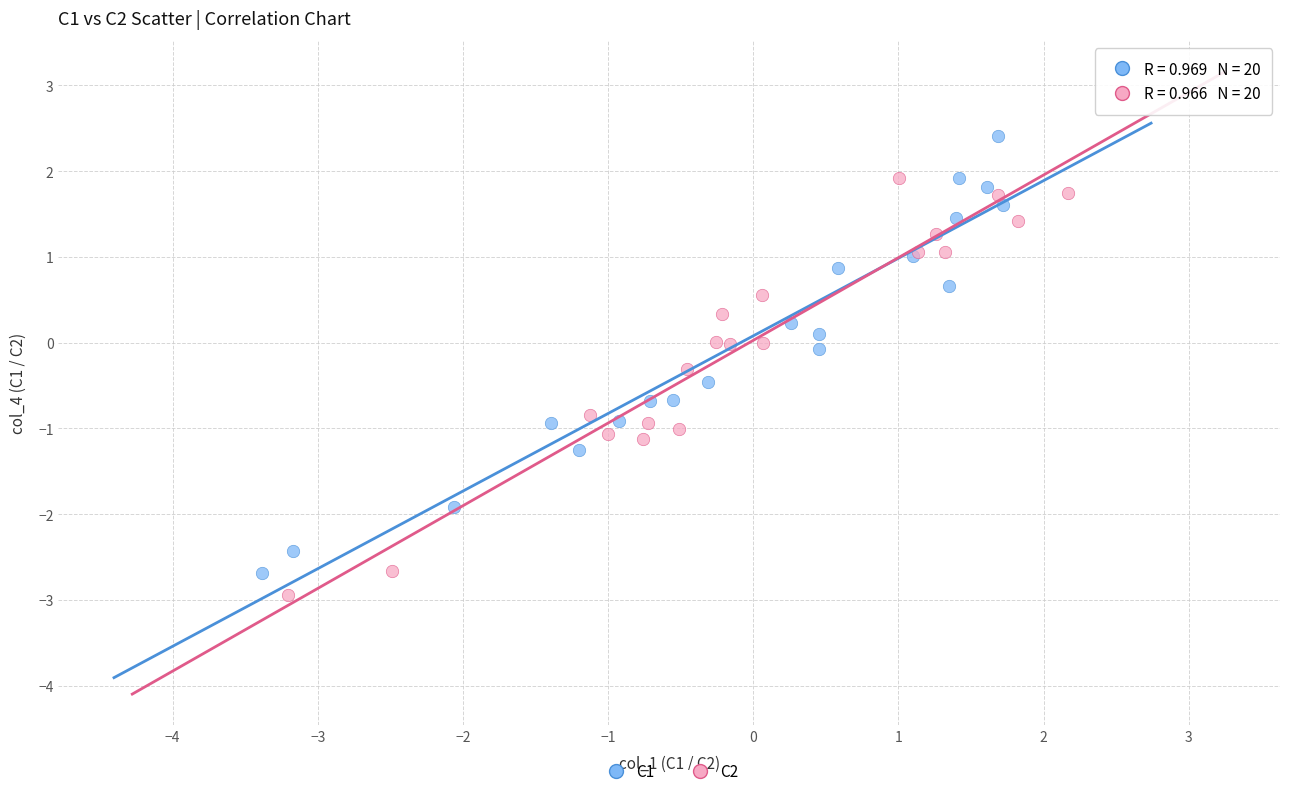

What are all the series names shown in the legend?

C1, C2